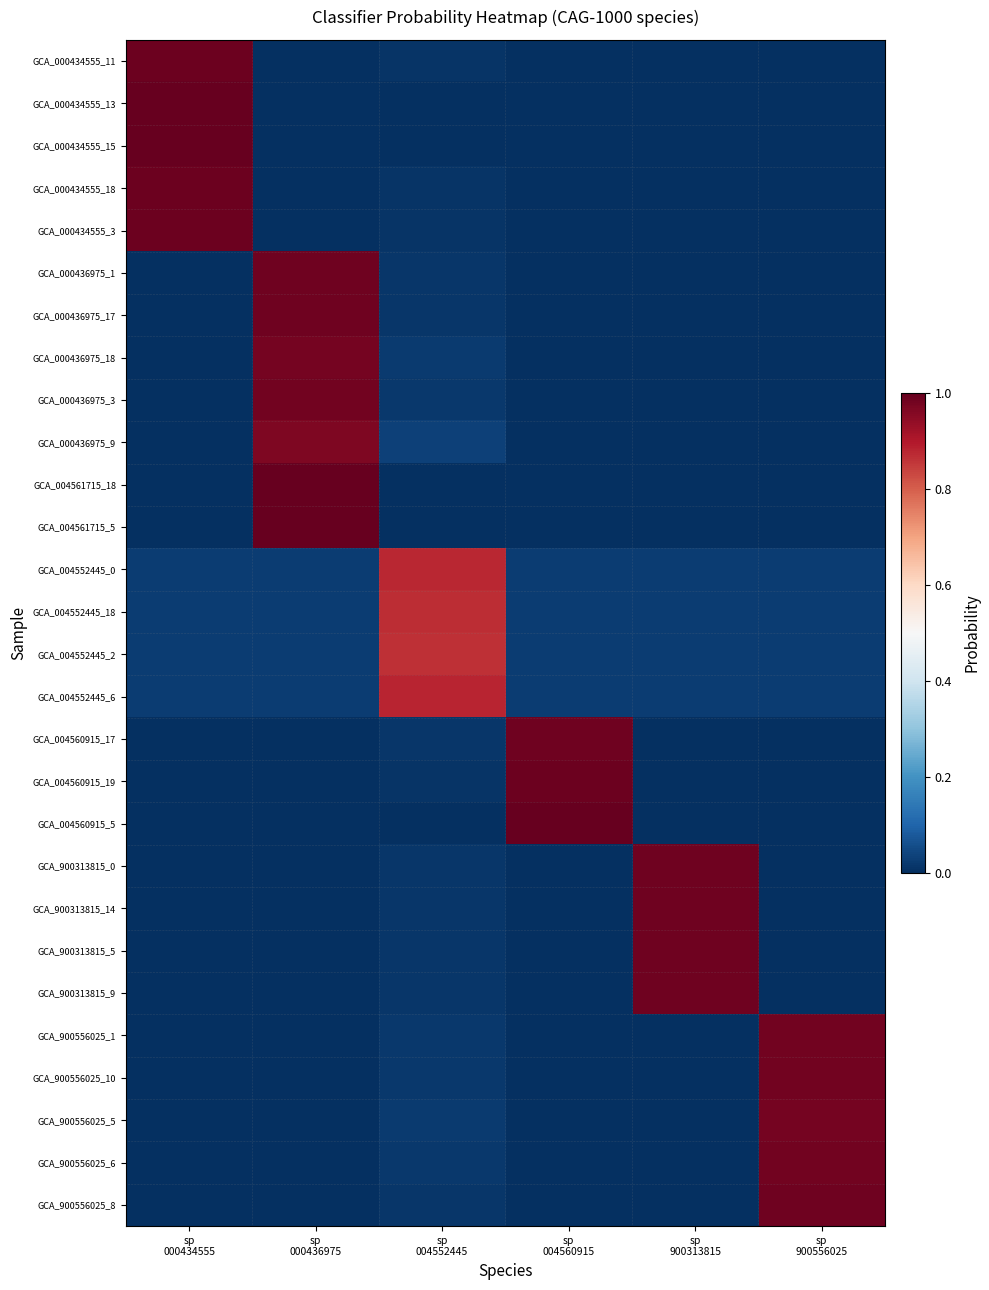

Which series changed the most between sp 000436975 and sp 004560915?

GCA_004561715_18